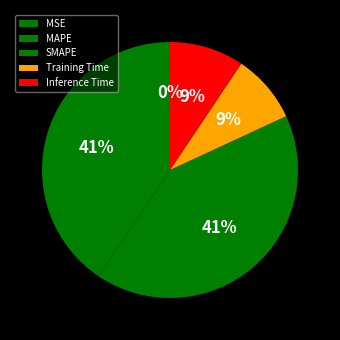

Which slice is the smallest?

MSE